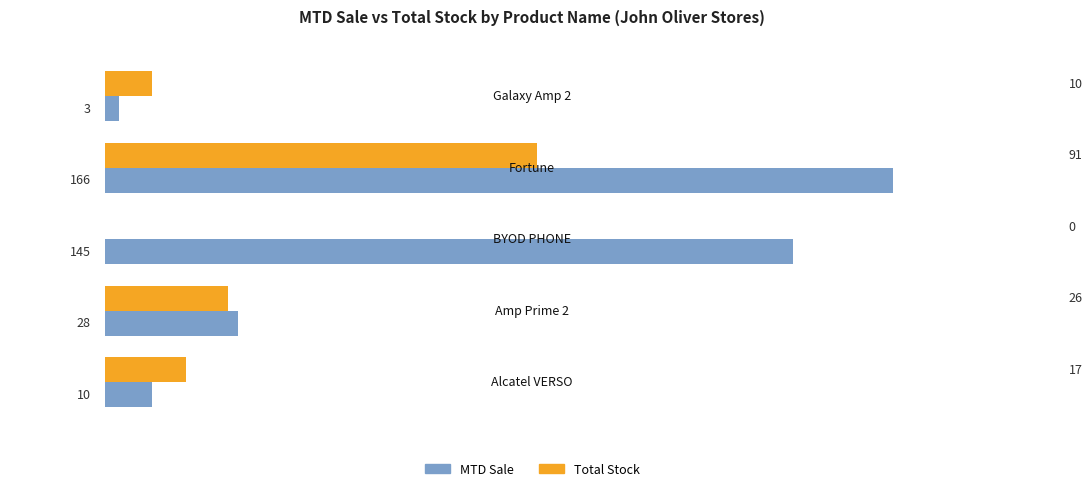

Which series has the largest total across all categories?

MTD Sale